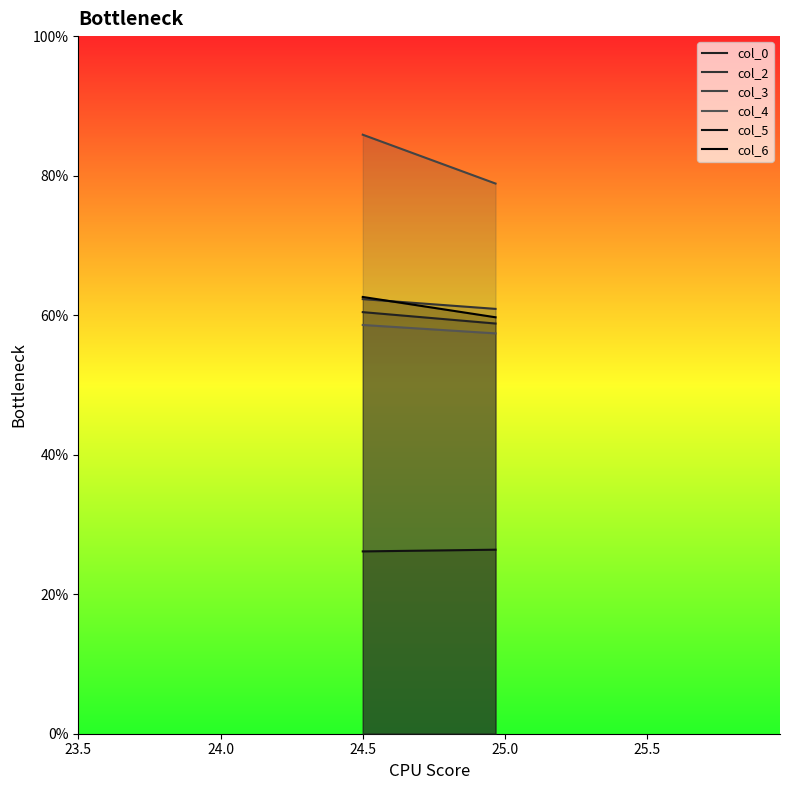

What is the sum of all col_3 values?

164.7